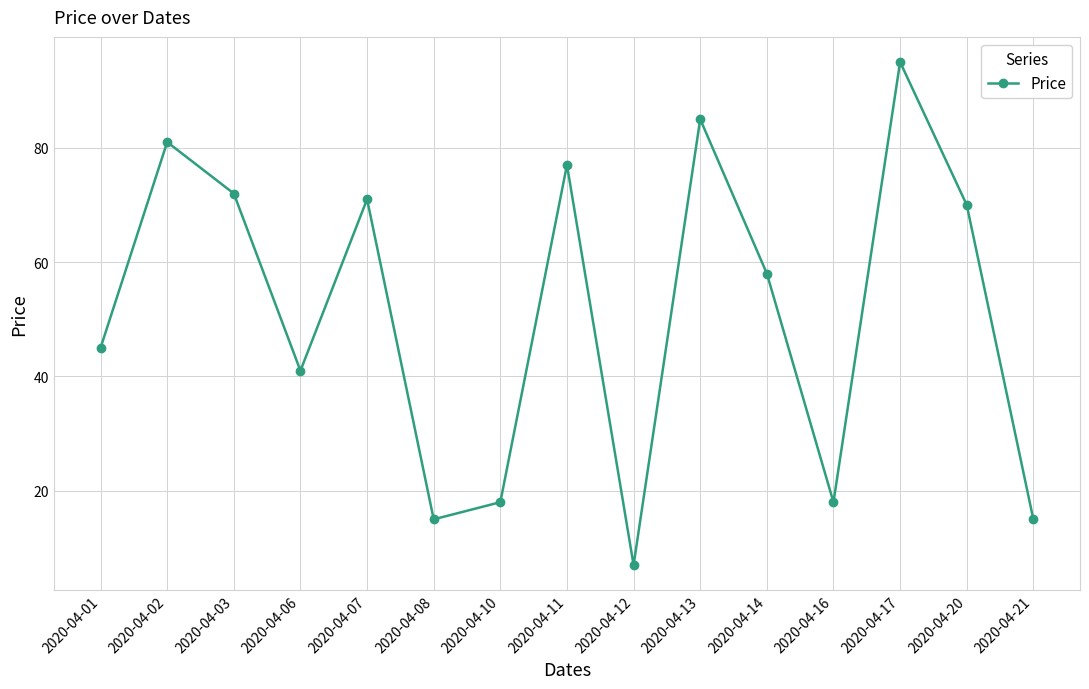

Reading left to right, list all the values displayed in this chart.

45	81	72	41	71	15	18	77	7	85	58	18	95	70	15